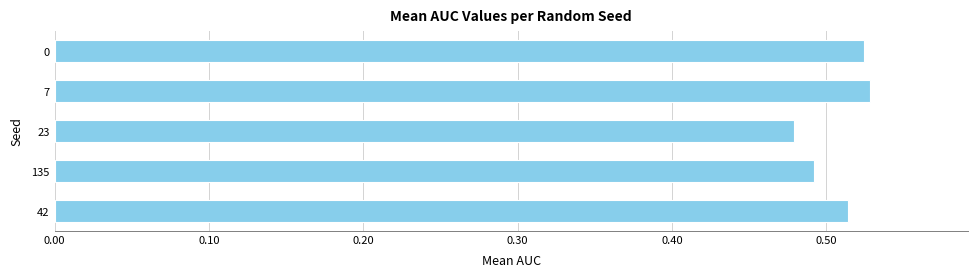

Between 135 and 7, which is larger?

7